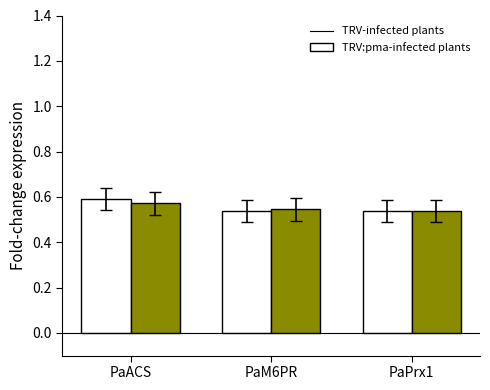

At which category does the chart reach its peak across all series?

PaACS